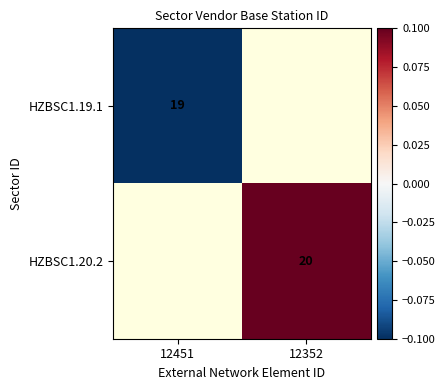

Is it true that HZBSC1.19.1 equals 29.9 at 12451?

False